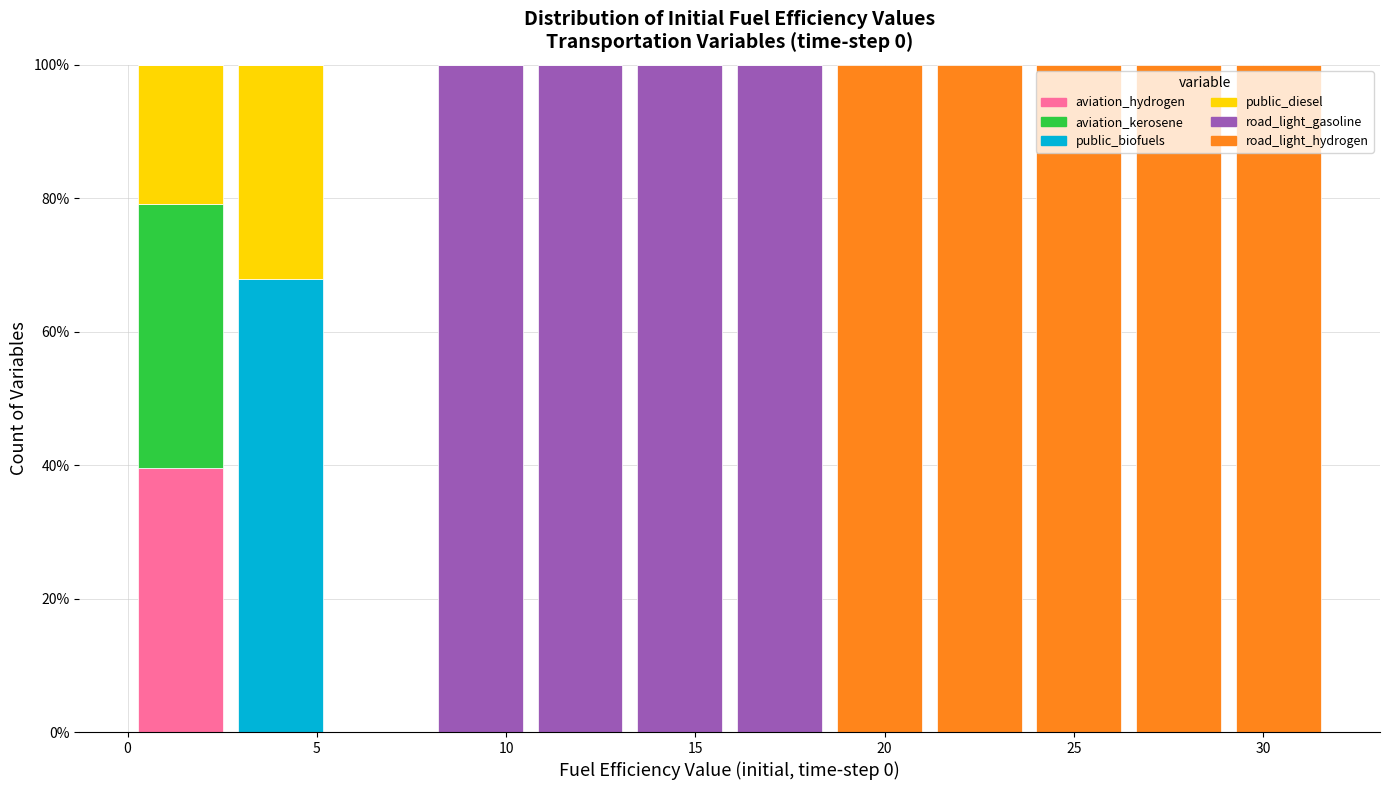

What is the total height of the stacked bar covering 10.5 to 13.5 on the x-axis? Neither the bar edges nor the heights are printed on the chart, so give them approximately, as read against the axes.

100